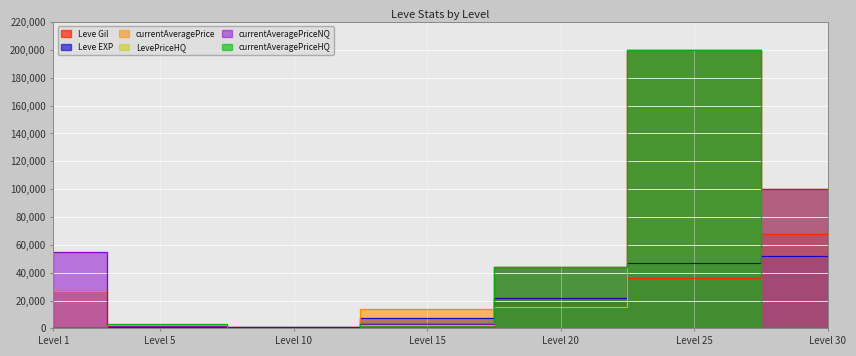

What is the value of the LevePriceHQ point at the 2nd from the left?

1366